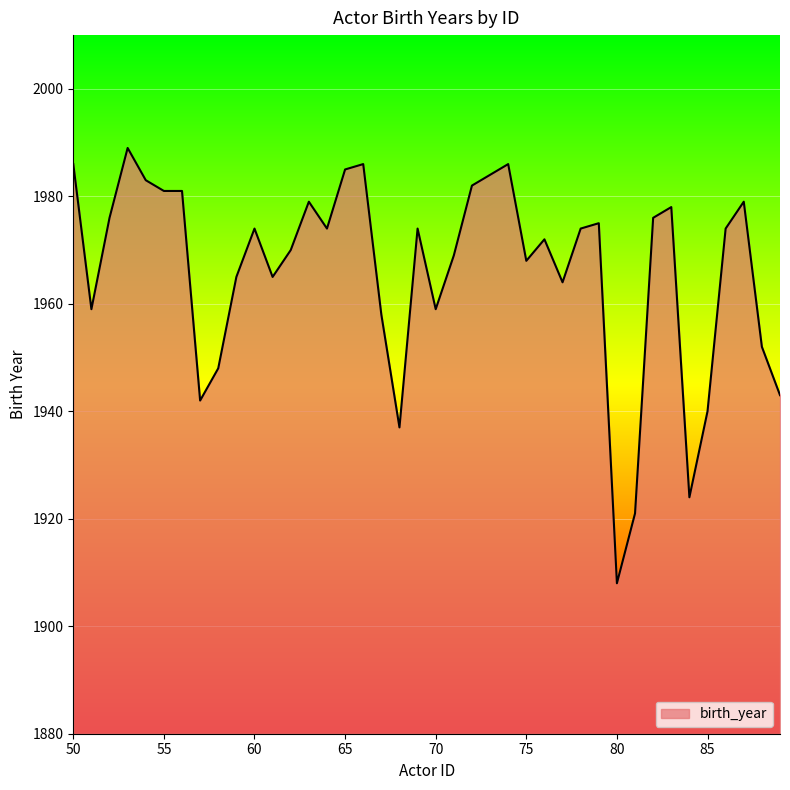

How many lines are shown in the chart?

1